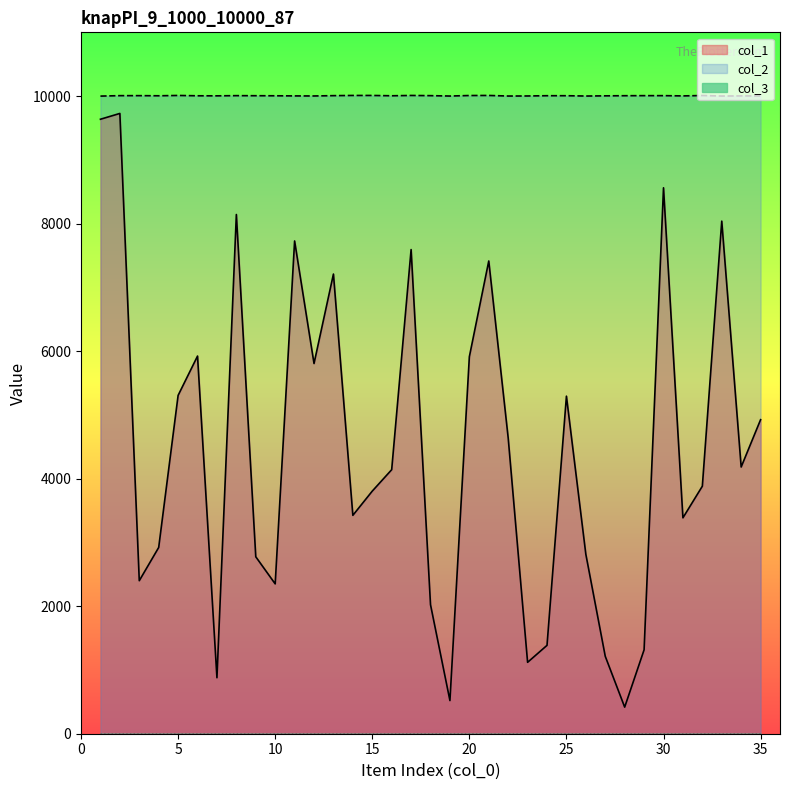

What is the maximum value shown in the chart?

10010